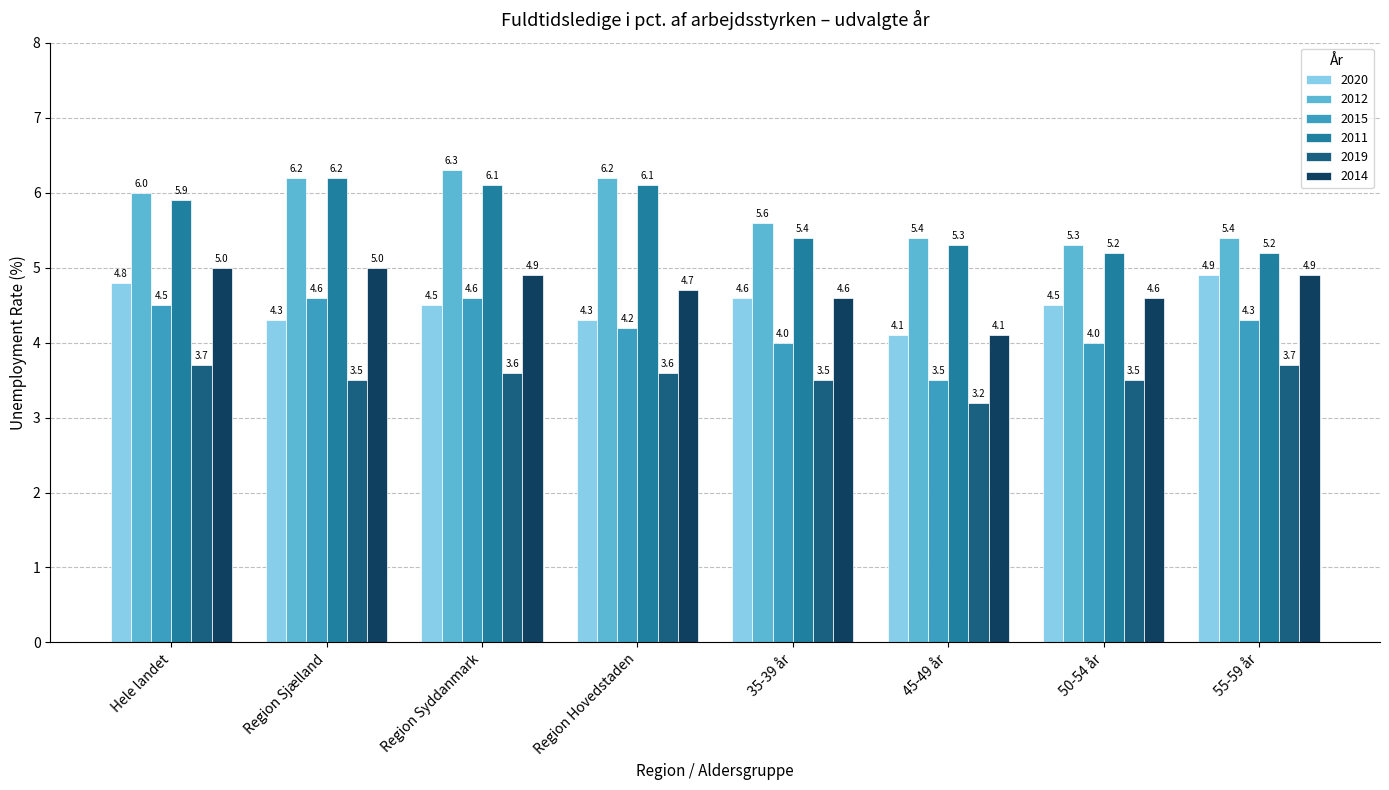

What position from the right is 55-59 år?

1